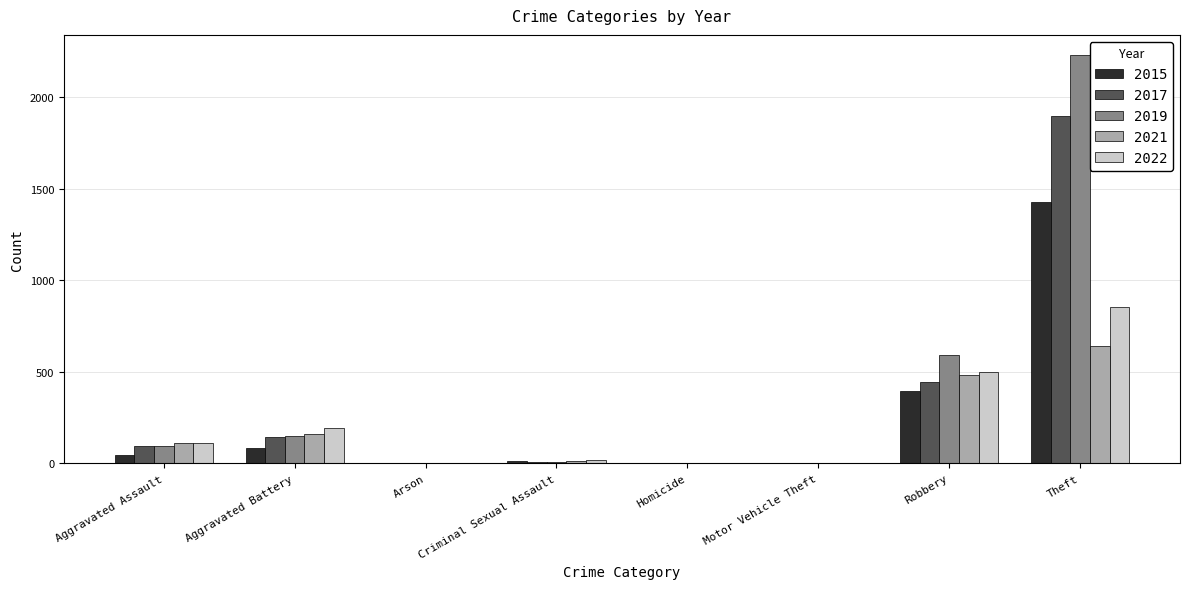

Count the number of data series in this chart.

5